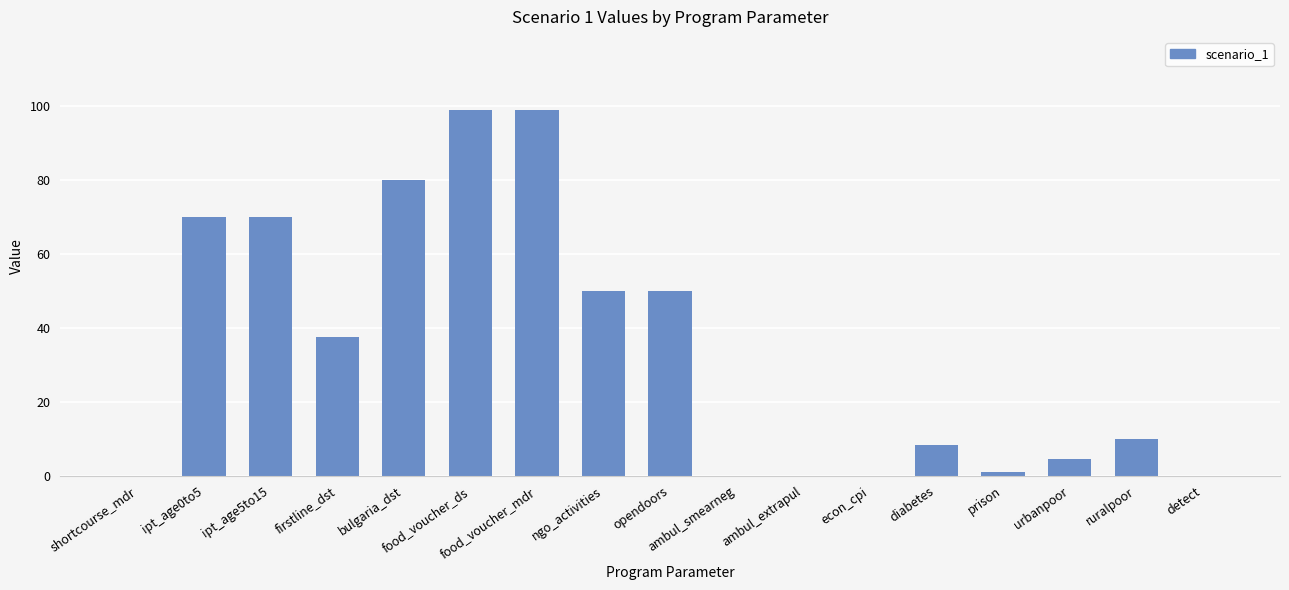

Is it true that the value at bulgaria_dst is 119.0?

False